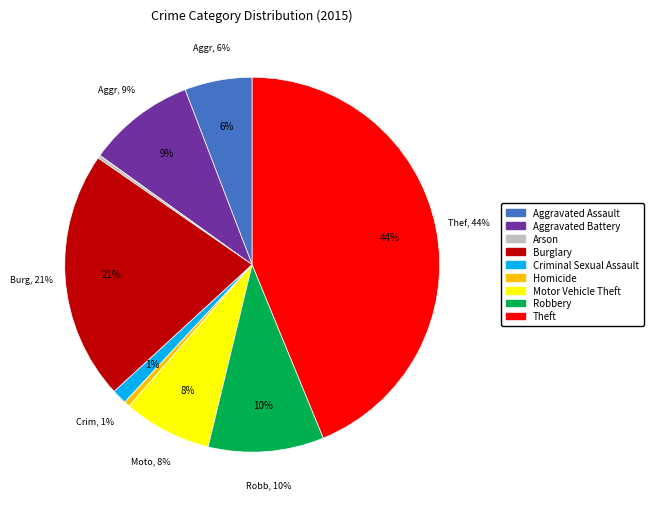

Count the number of slices in the pie.

9